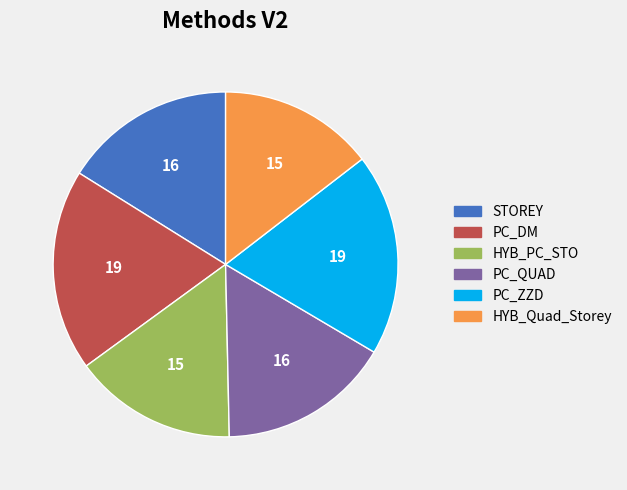

The PC_ZZD slice represents 19% of the pie. True or false?

True